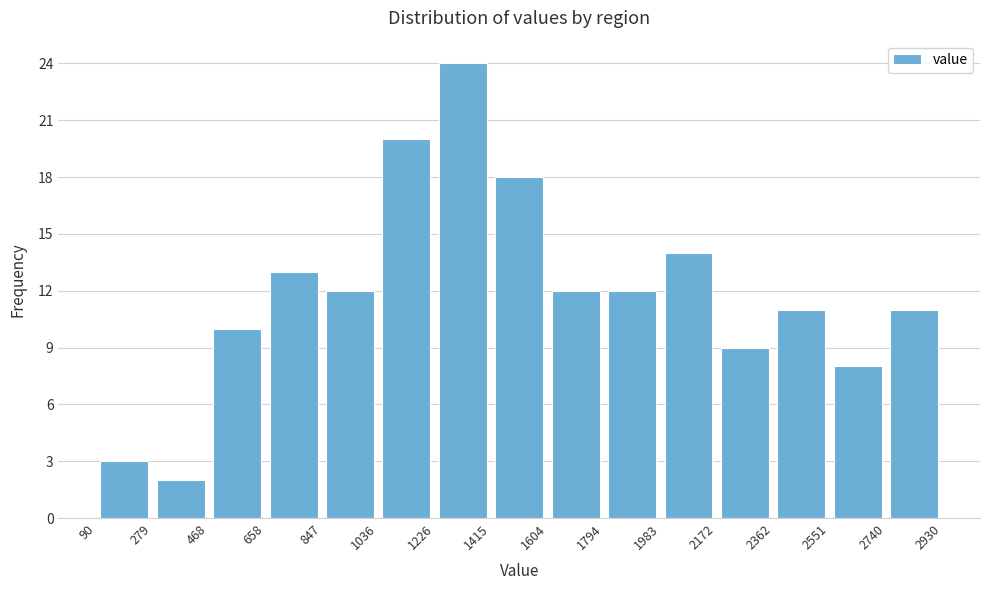

What is the height of the bar covering 2551 to 2740 on the x-axis? The values are not printed on the chart, so give them approximately, as read against the axis.

8